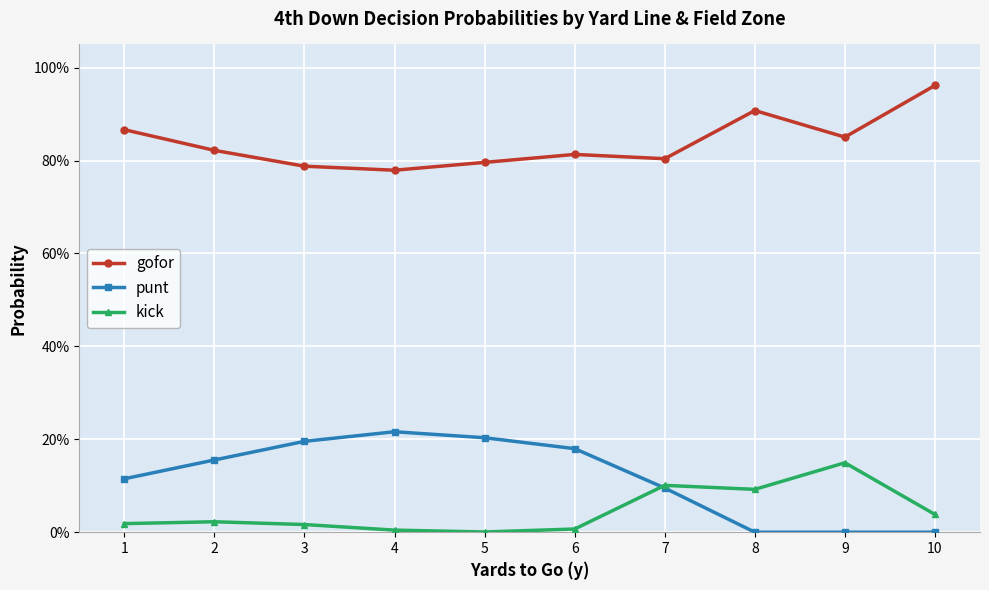

What are all the series names shown in the legend?

gofor, punt, kick